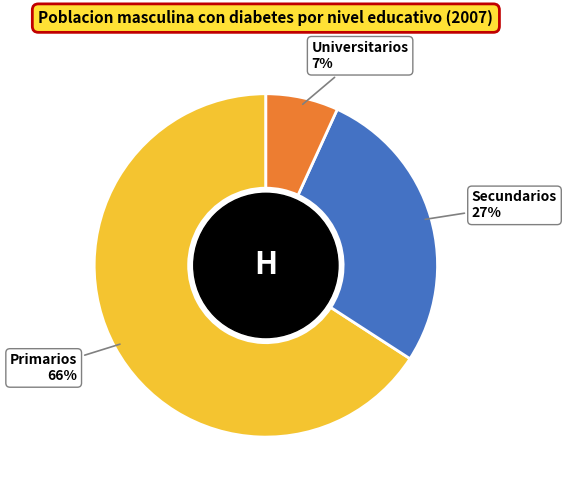

To the nearest percent, what is the difference between the largest and smallest slice percentages?

59%